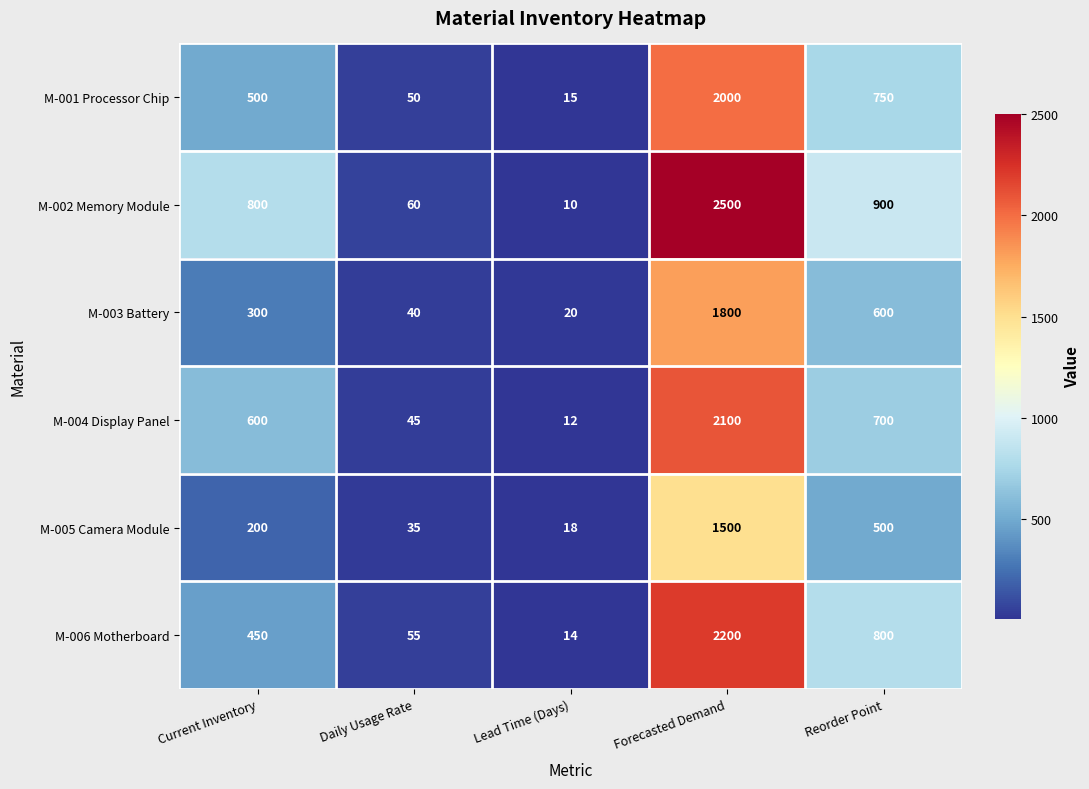

What is the spread (max minus min) of values at Forecasted Demand?

1000